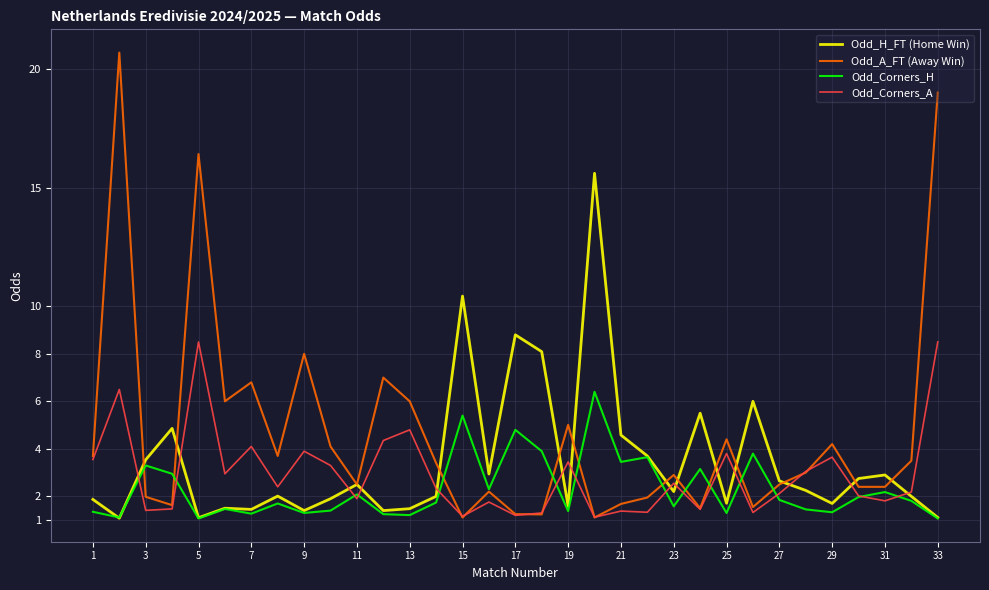

What is the difference between the maximum and minimum values in the Odd_Corners_H series?

5.3